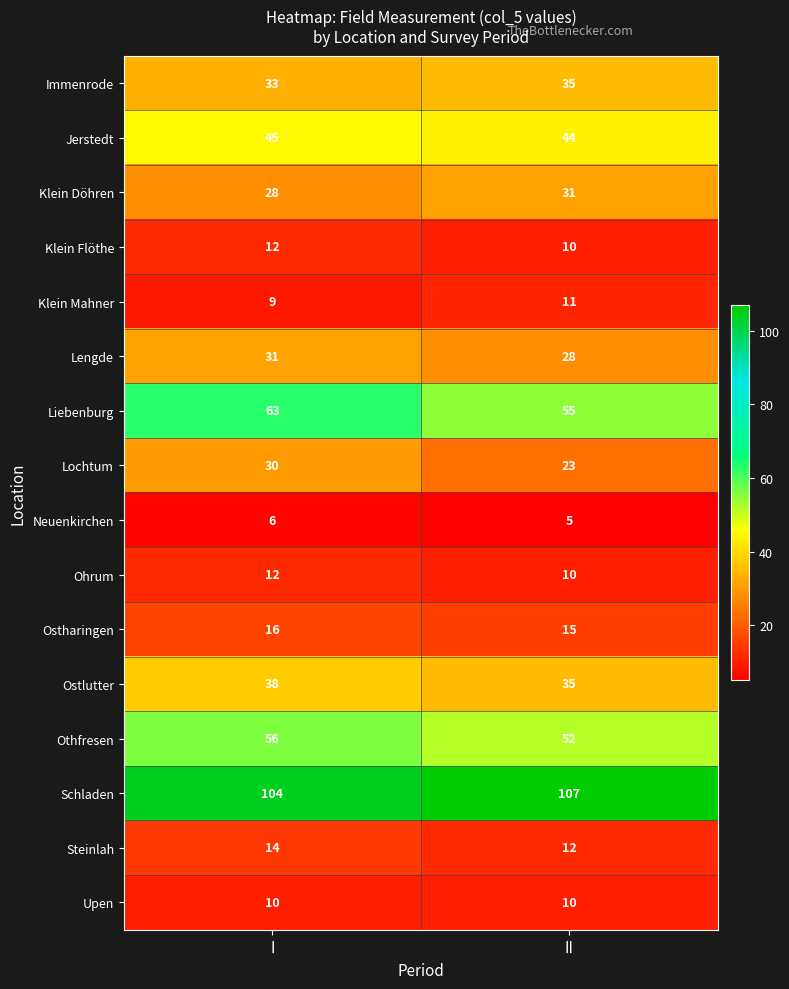

At which category is the sum across all series the highest?

I